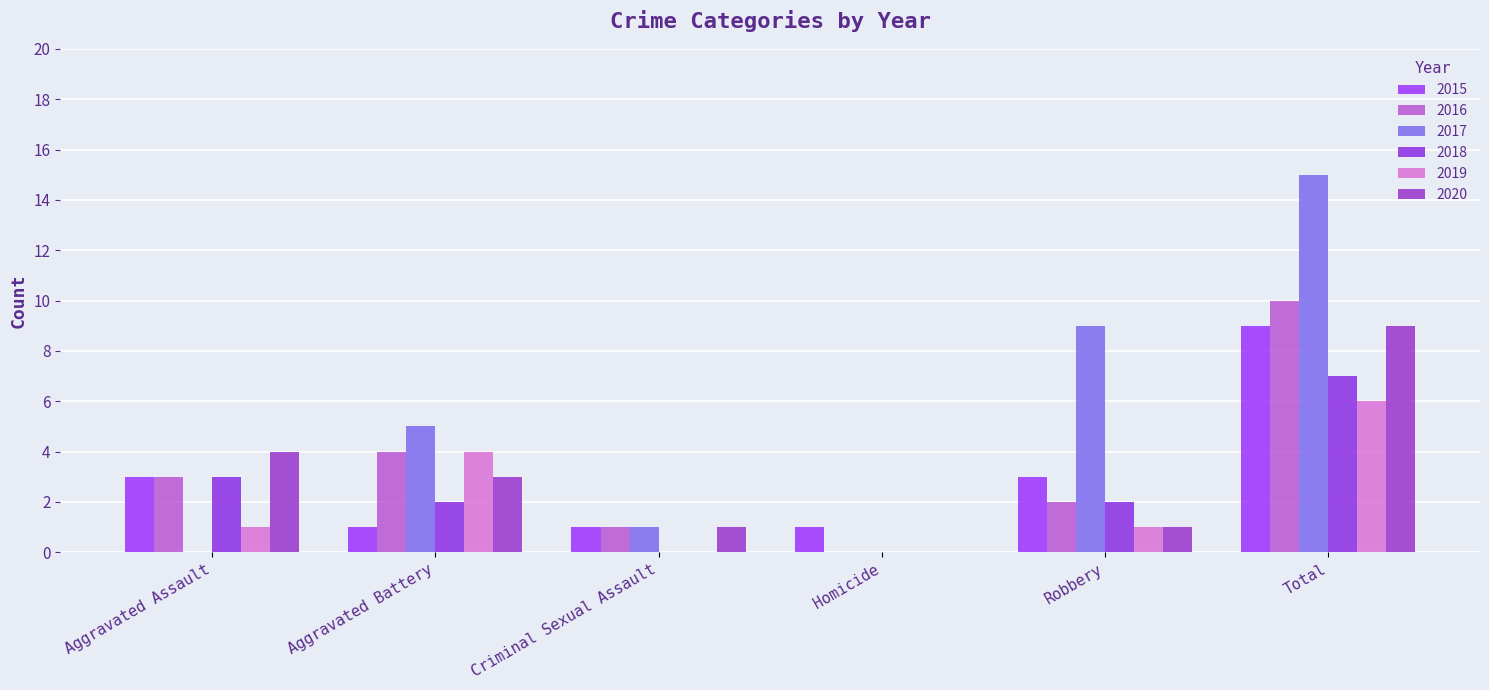

Reading left to right, list all the values displayed in this chart.

2015: Aggravated Assault=3	Aggravated Battery=1	Criminal Sexual Assault=1	Homicide=1	Robbery=3	Total=9
2016: Aggravated Assault=3	Aggravated Battery=4	Criminal Sexual Assault=1	Homicide=0	Robbery=2	Total=10
2017: Aggravated Assault=0	Aggravated Battery=5	Criminal Sexual Assault=1	Homicide=0	Robbery=9	Total=15
2018: Aggravated Assault=3	Aggravated Battery=2	Criminal Sexual Assault=0	Homicide=0	Robbery=2	Total=7
2019: Aggravated Assault=1	Aggravated Battery=4	Criminal Sexual Assault=0	Homicide=0	Robbery=1	Total=6
2020: Aggravated Assault=4	Aggravated Battery=3	Criminal Sexual Assault=1	Homicide=0	Robbery=1	Total=9